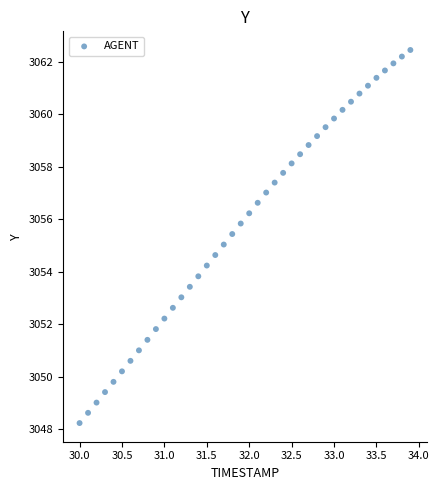

What is the range of Y values (max minus min)?

14.2